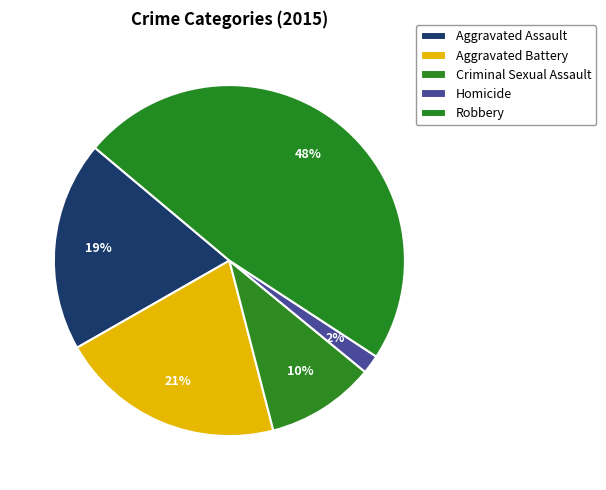

Does any single category account for the majority?

No